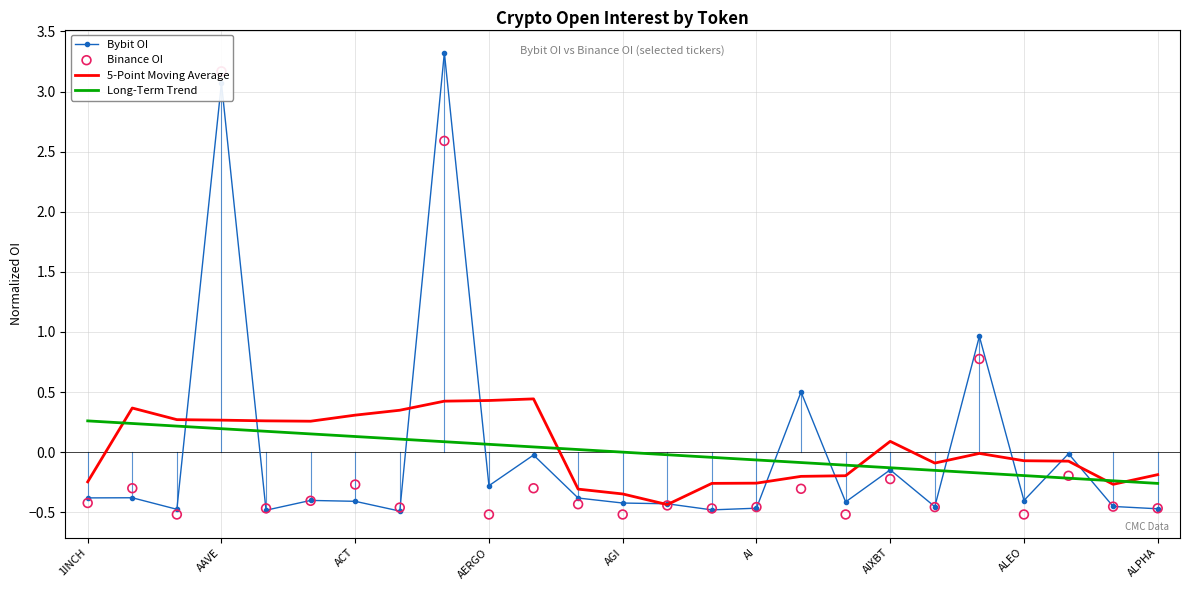

Which series has the largest total across all categories?

5-Point Moving Average